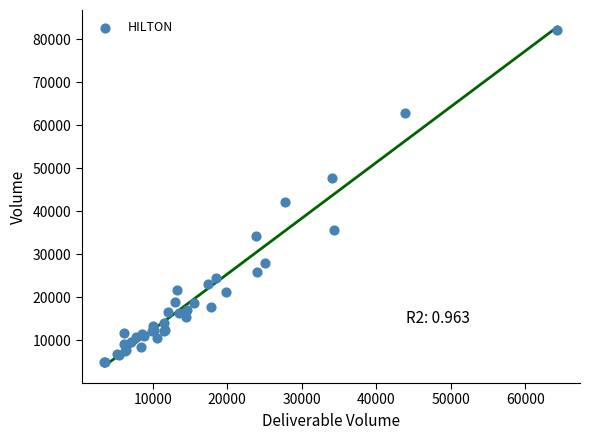

What Y value in the scatter plot is closest to 43486?

42093